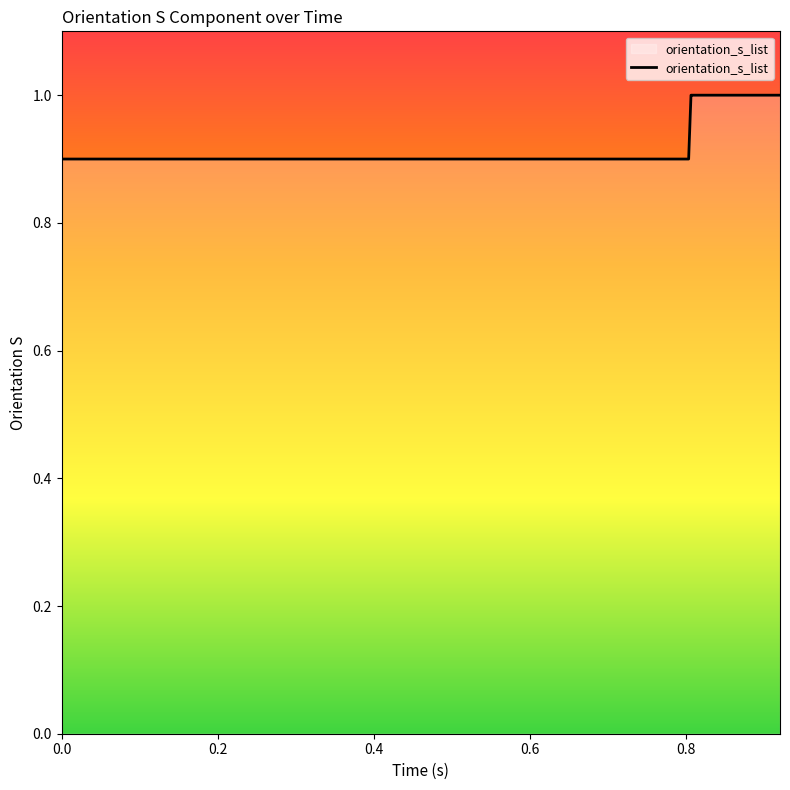

What is the greatest value displayed?

1.0